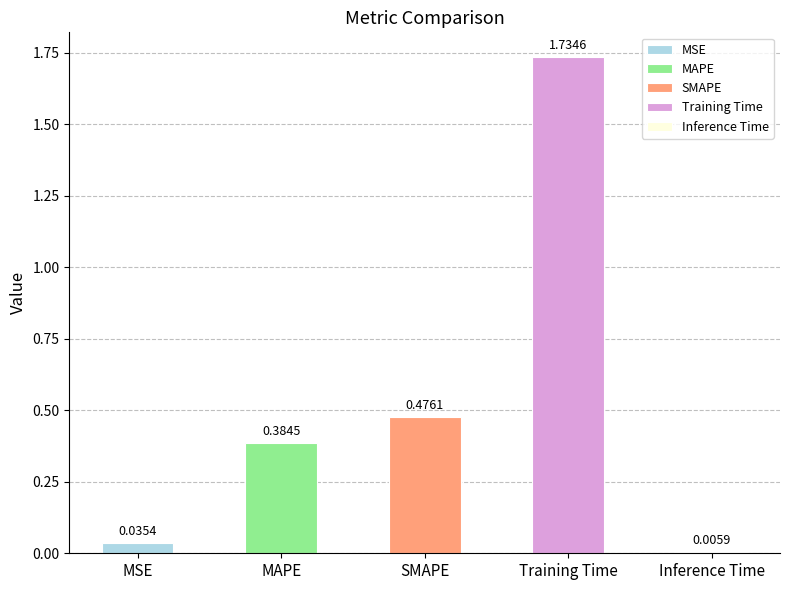

What is the difference between the values at Inference Time and Training Time?

1.7